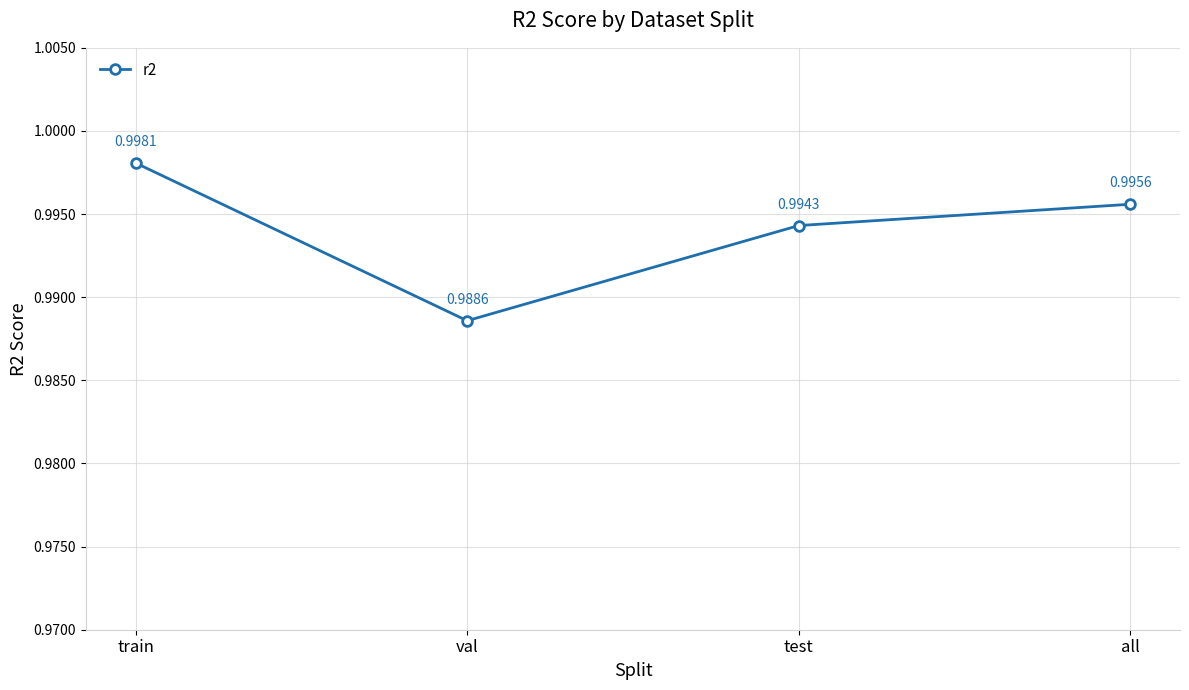

Between train and test, which is larger?

train